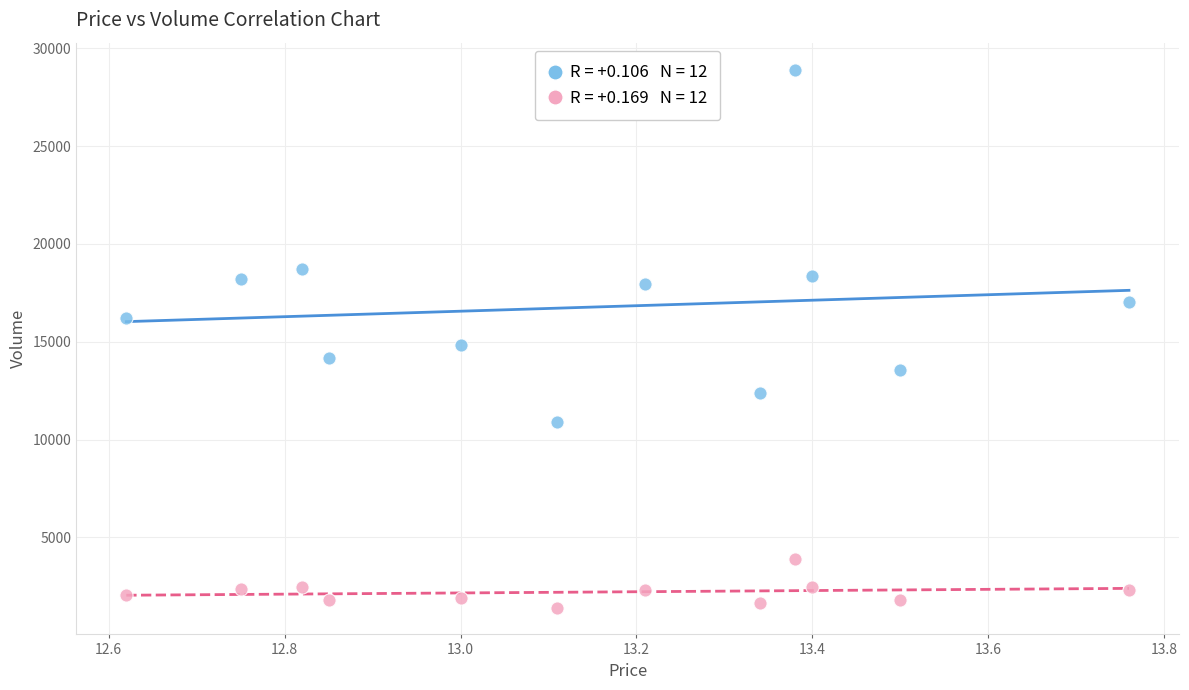

Across all data points, what is the range of Y values (max minus min)?

27489